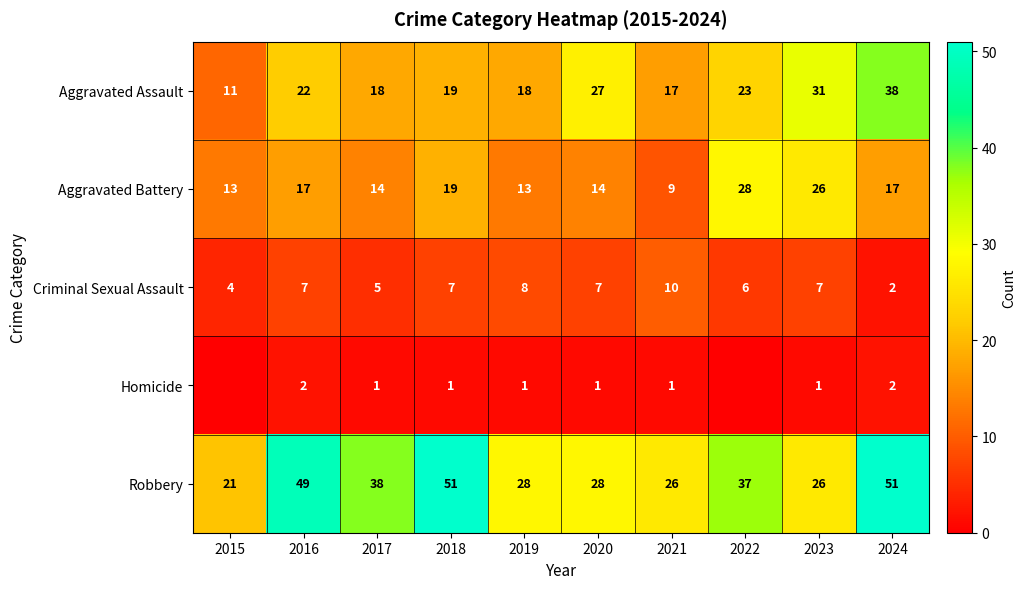

At how many categories does at least one series exceed 22?

9